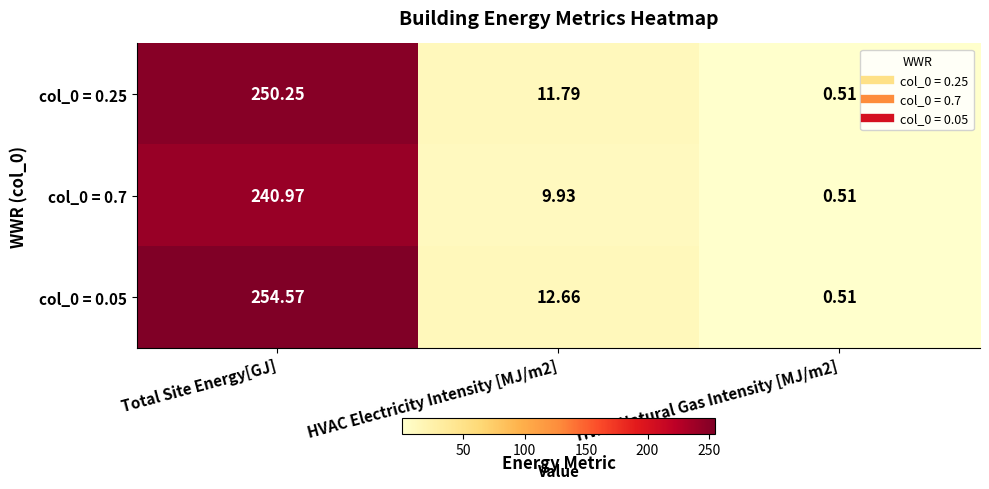

Which category has the highest value in the col_0 = 0.05 series?

Total Site Energy[GJ]